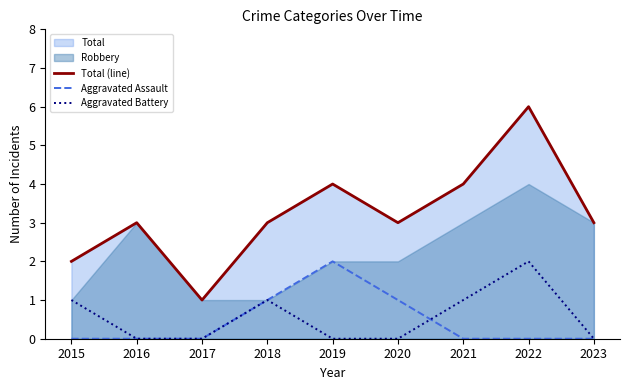

At which category is the sum across all series the highest?

2022